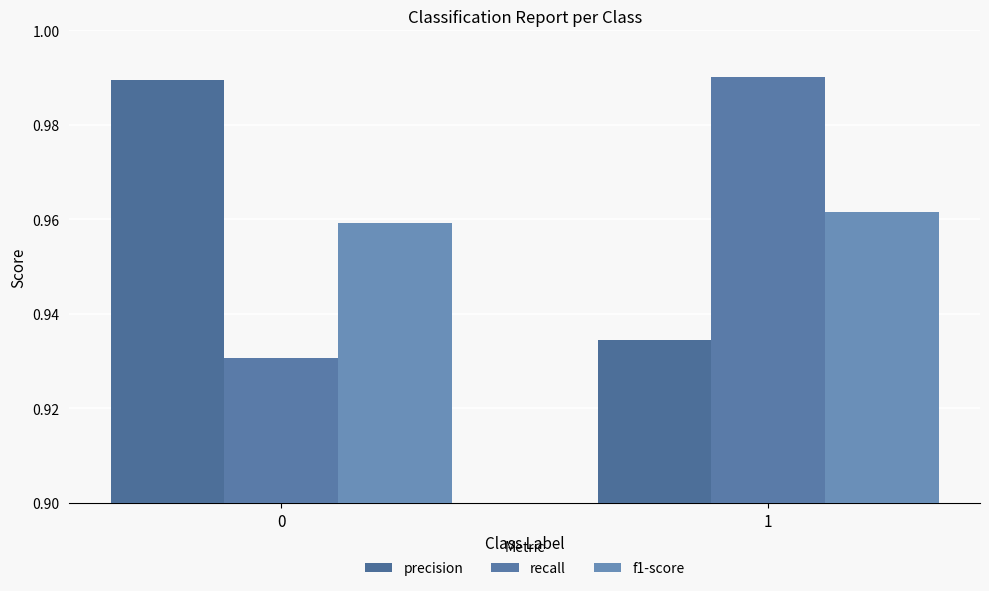

Which series changed the most between 0 and 1?

recall